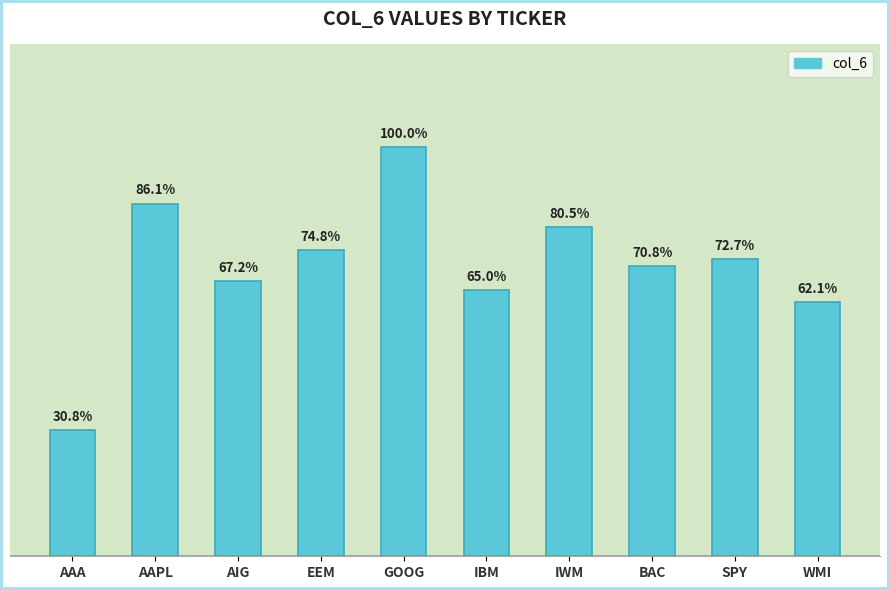

Which label corresponds to the smallest value in the chart?

AAA